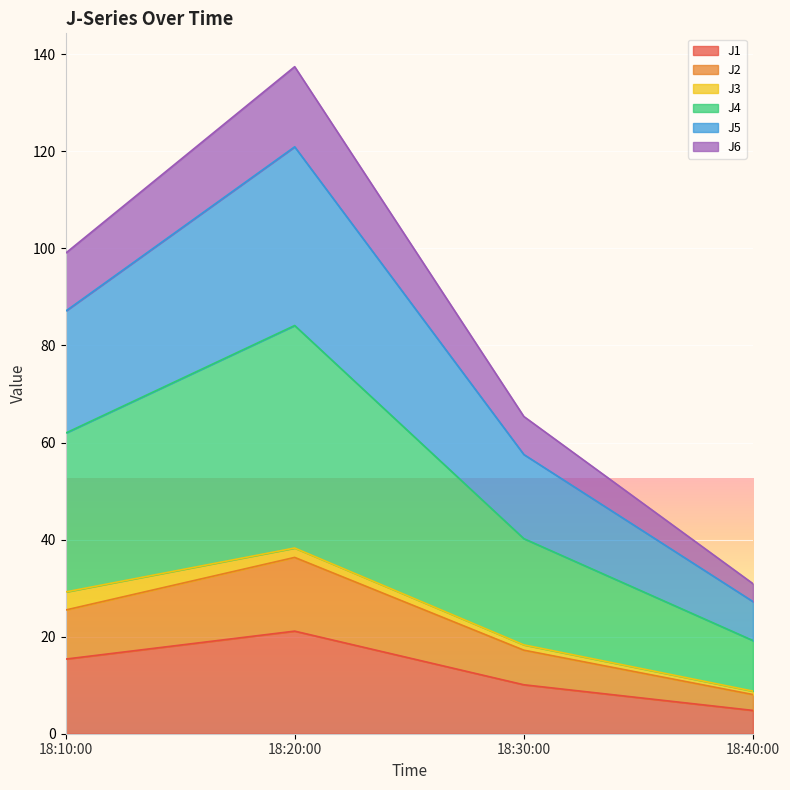

At which category is the sum across all series the highest?

18:20:00